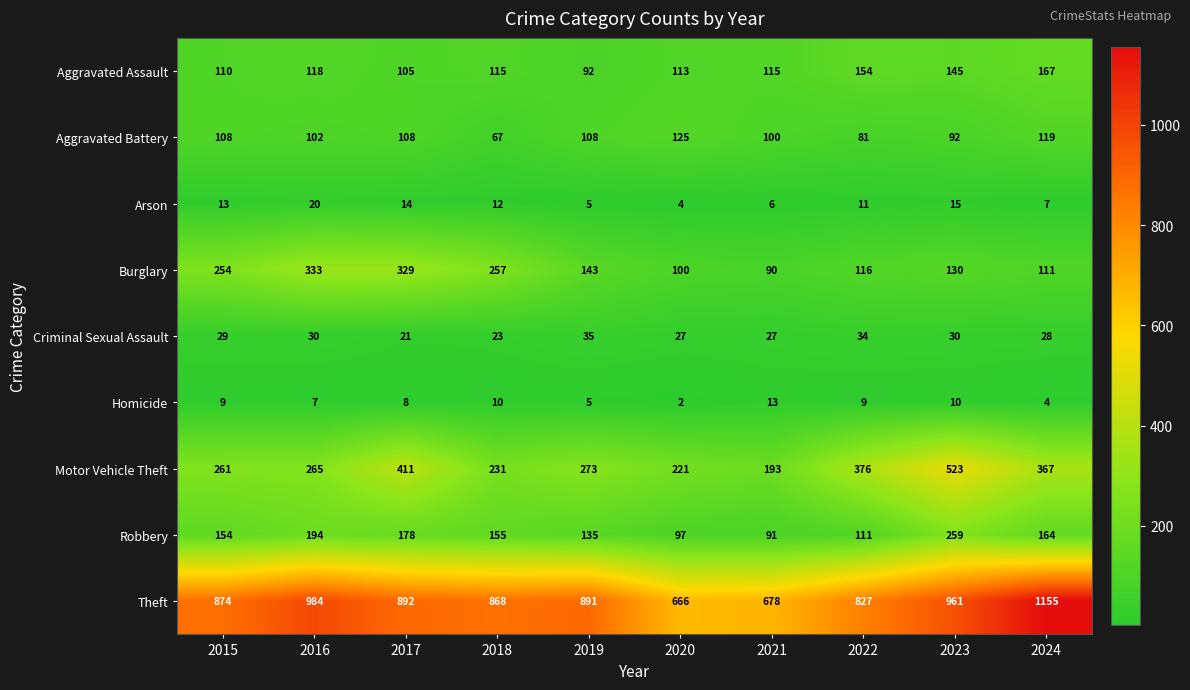

What is the sum of all Aggravated Assault values?

1234